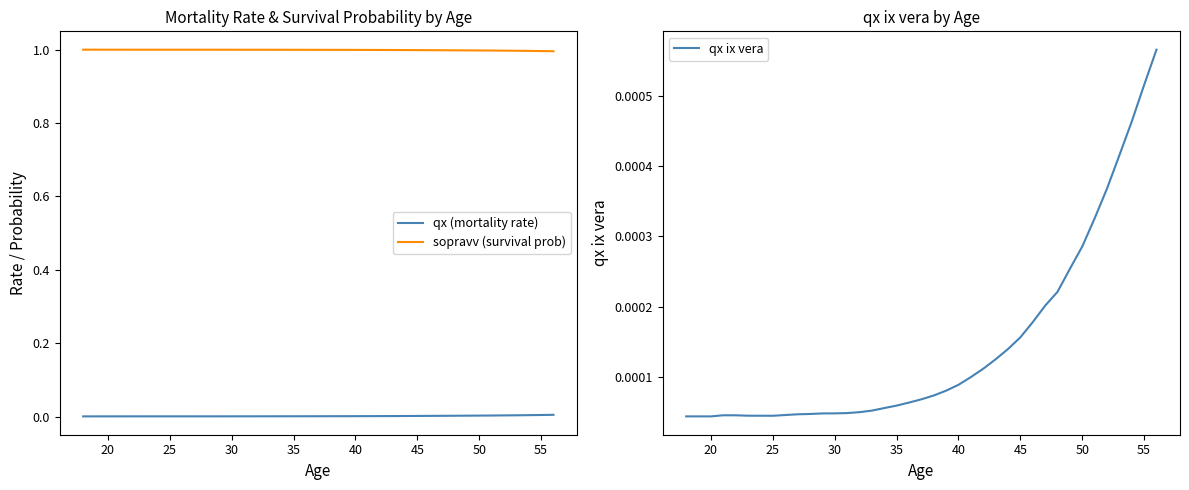

Is it true that sopravv (survival prob) equals 1.0 at 30?

True